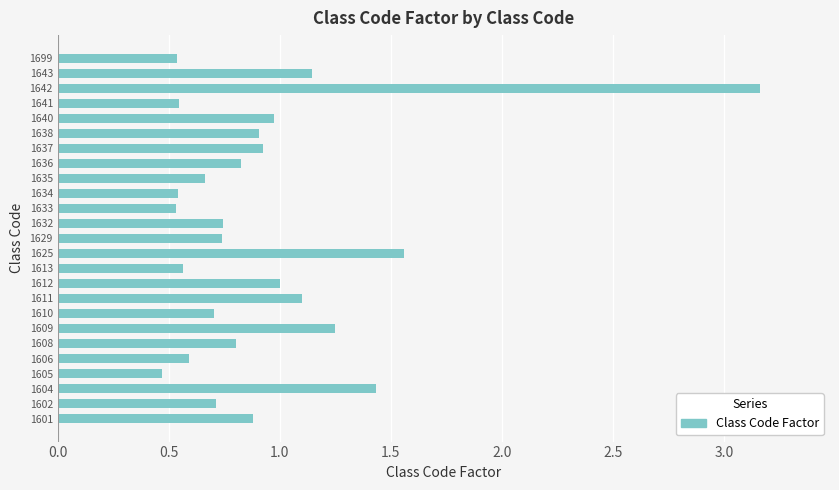

Between 1633 and 1608, which is larger?

1608